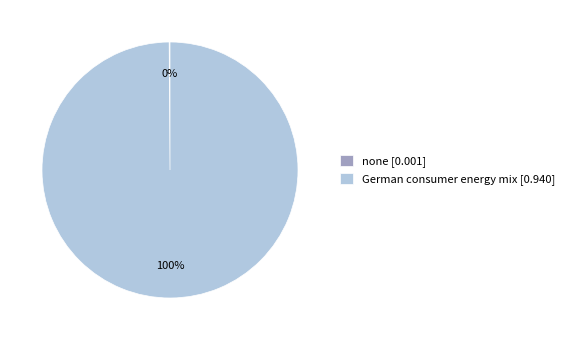

The German consumer energy mix [0.940] slice represents 93% of the pie. True or false?

False